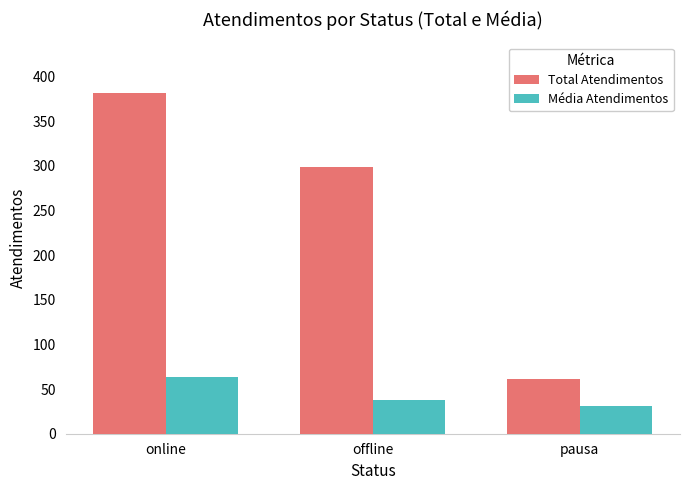

At which category is the sum across all series the highest?

online